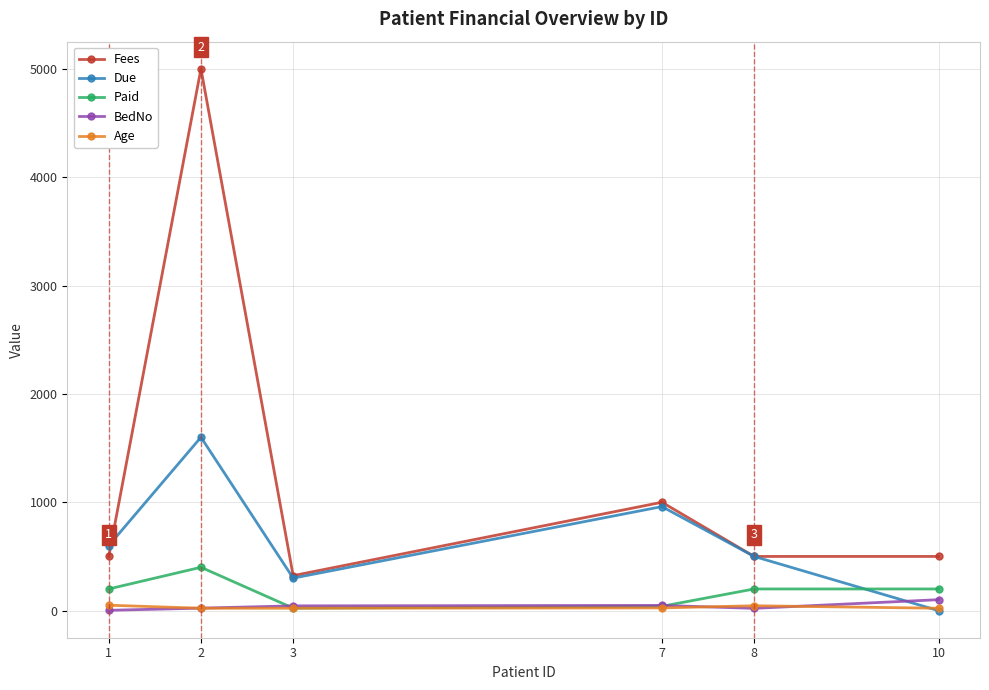

What is the difference between the second highest and minimum values in the Paid series?

177